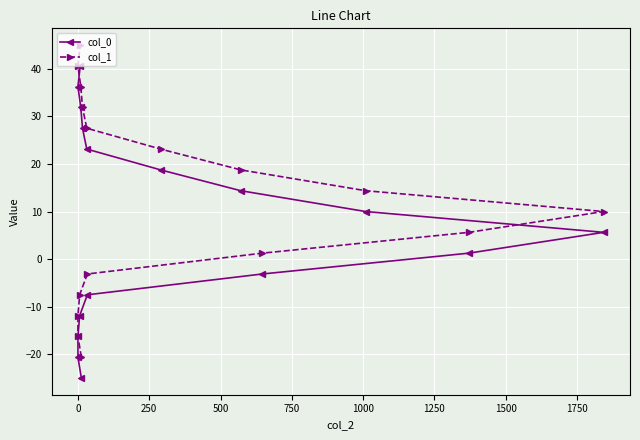

What is the average value of the col_0 series?

7.8